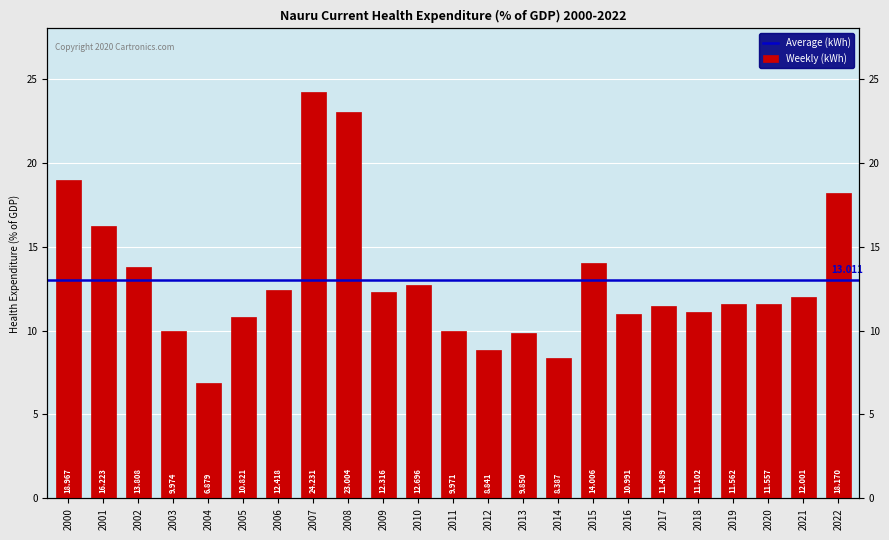

Which label corresponds to the smallest value in the chart?

2004